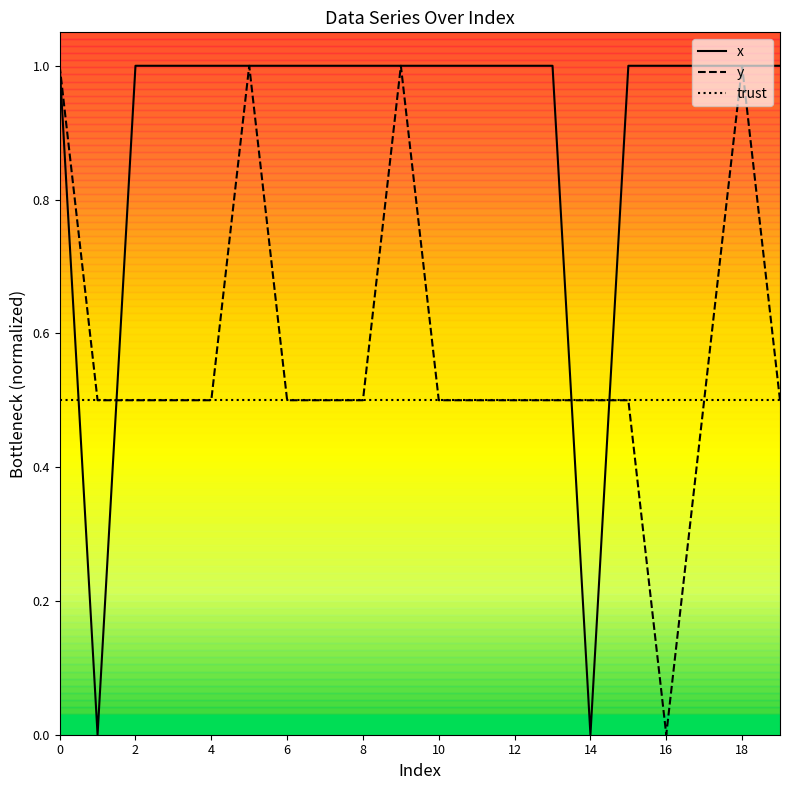

Does the chart have visible grid lines?

No